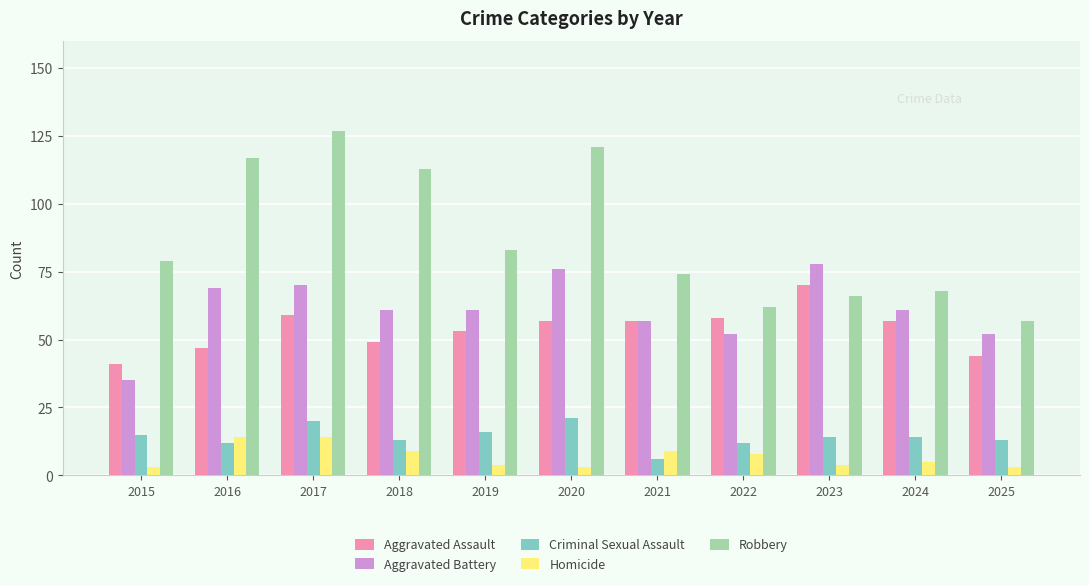

True or false: Criminal Sexual Assault has a value of 21 at 2023.

False